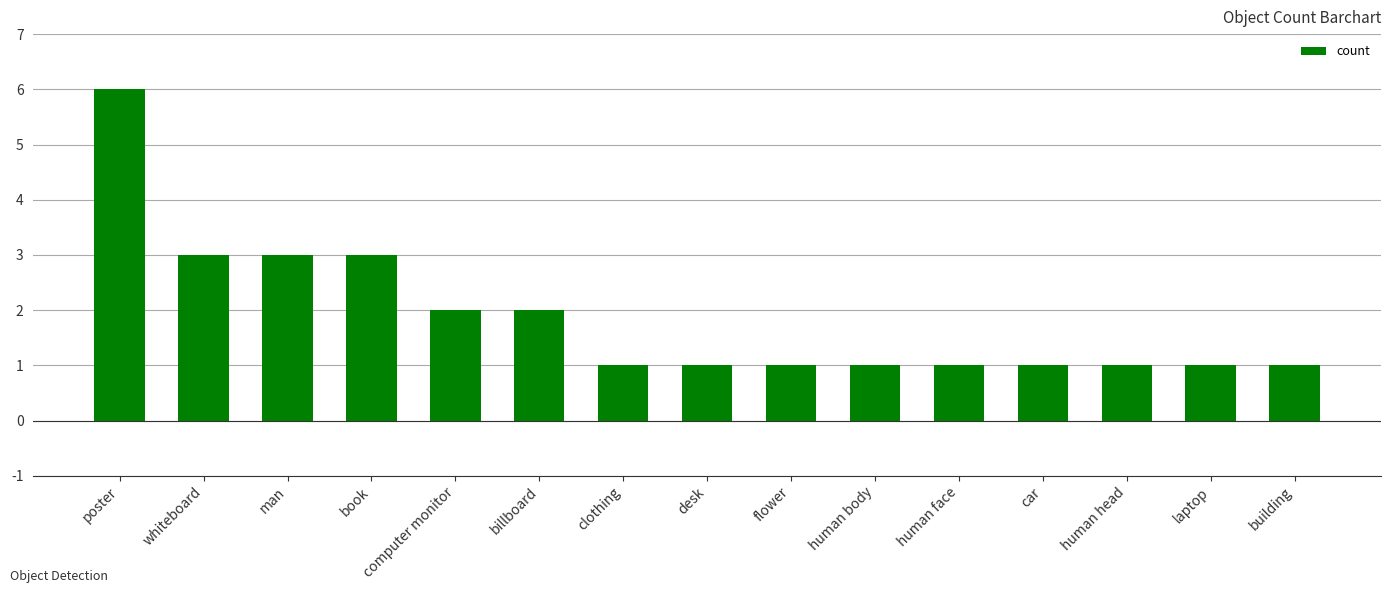

Approximately how many times larger is the value at computer monitor compared to billboard?

1.0